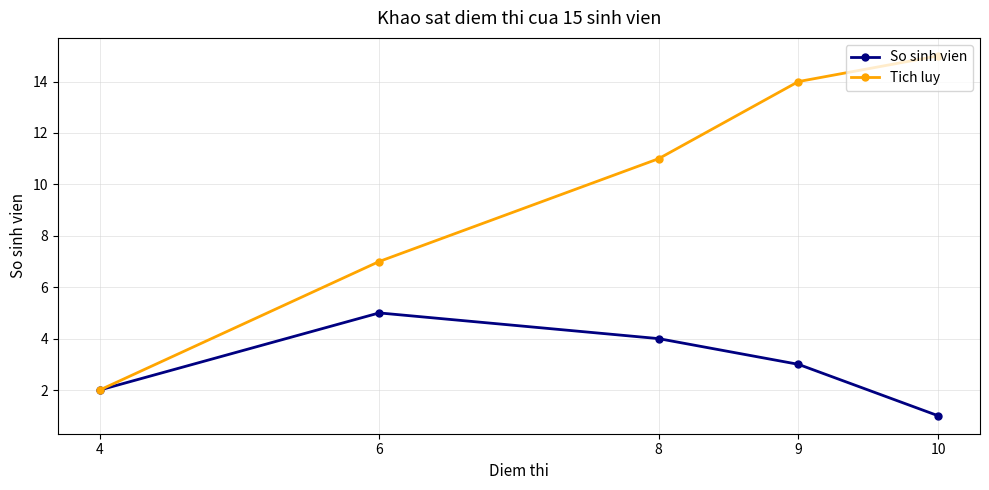

True or false: So sinh vien has more than 0 interior local peaks.

True